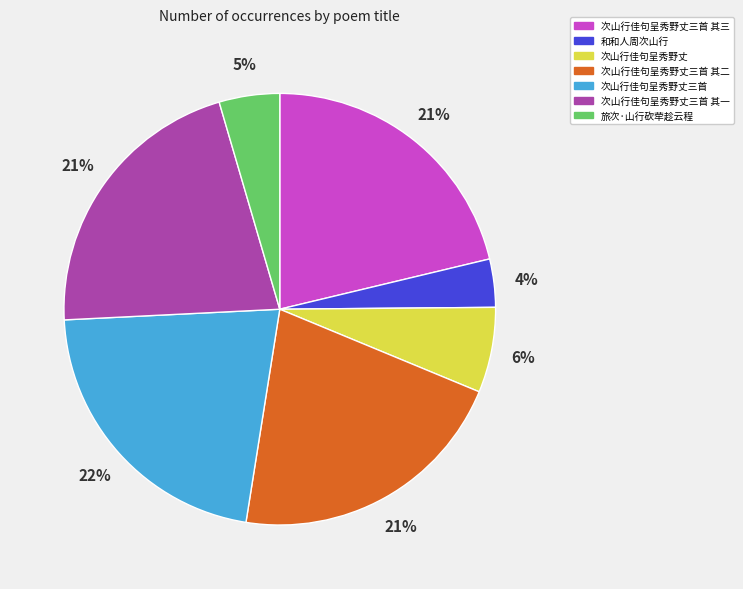

Is it true that 次山行佳句呈秀野丈三首 其二 is 34% of the pie?

False